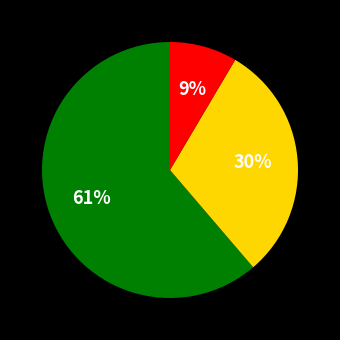

Does any single category account for the majority?

Yes